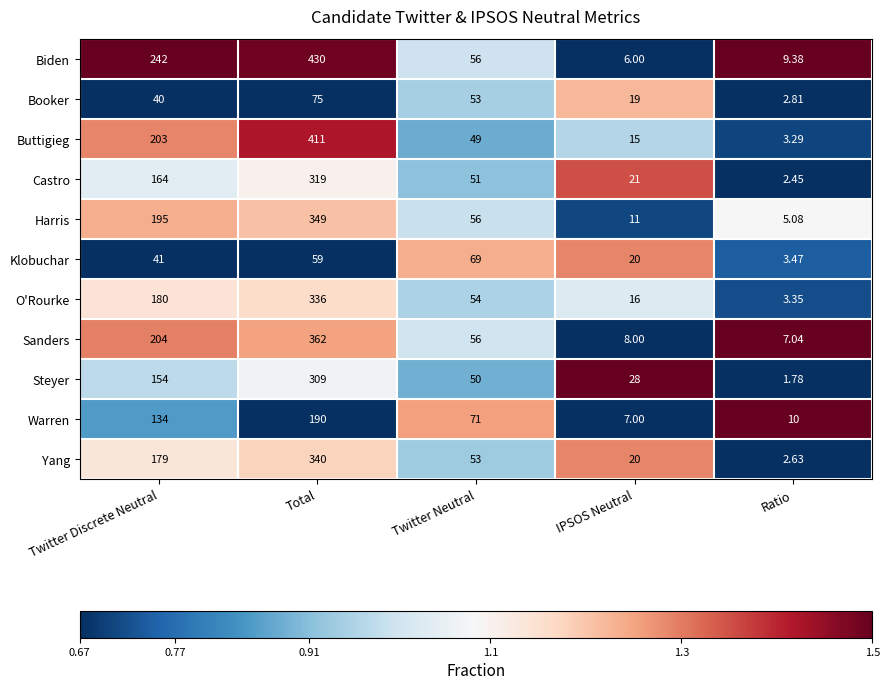

List the labels in order of Biden value, smallest first.

IPSOS Neutral, Ratio, Twitter Neutral, Twitter Discrete Neutral, Total